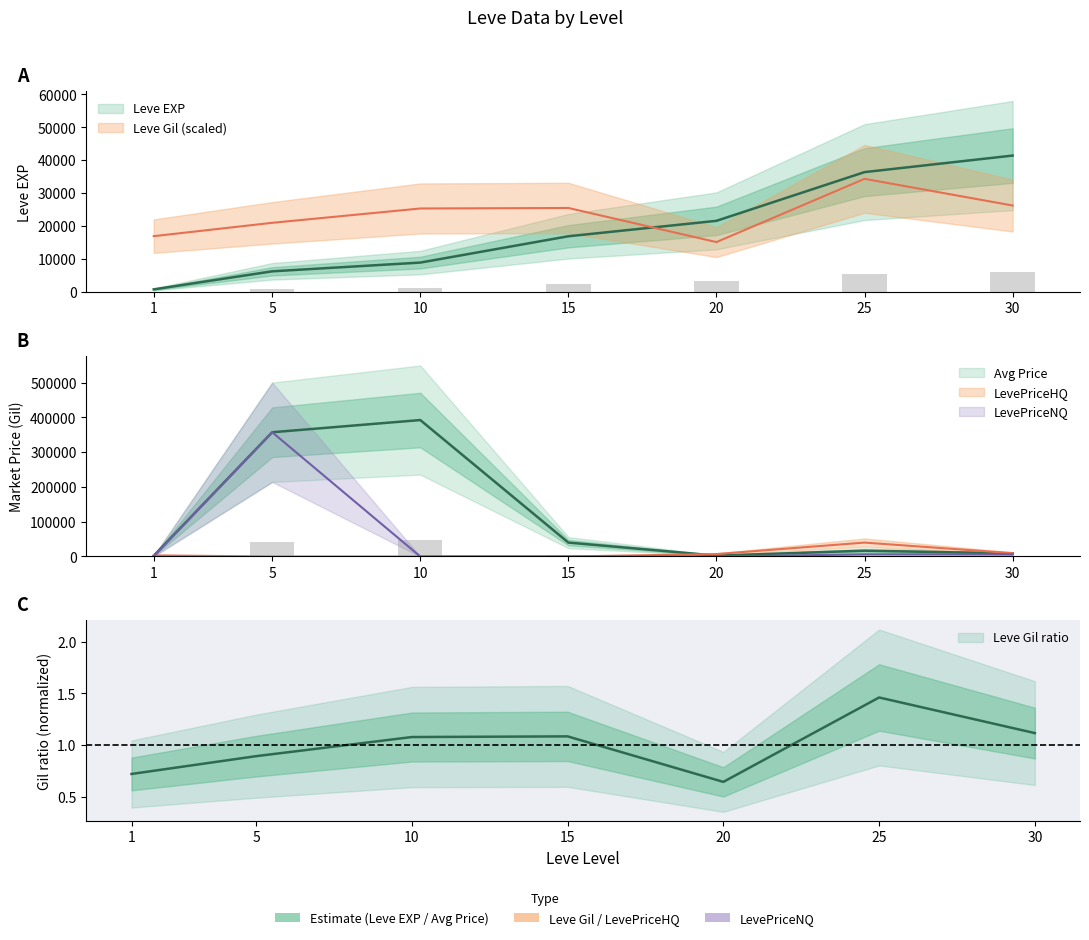

How many categories are shown in the chart?

7